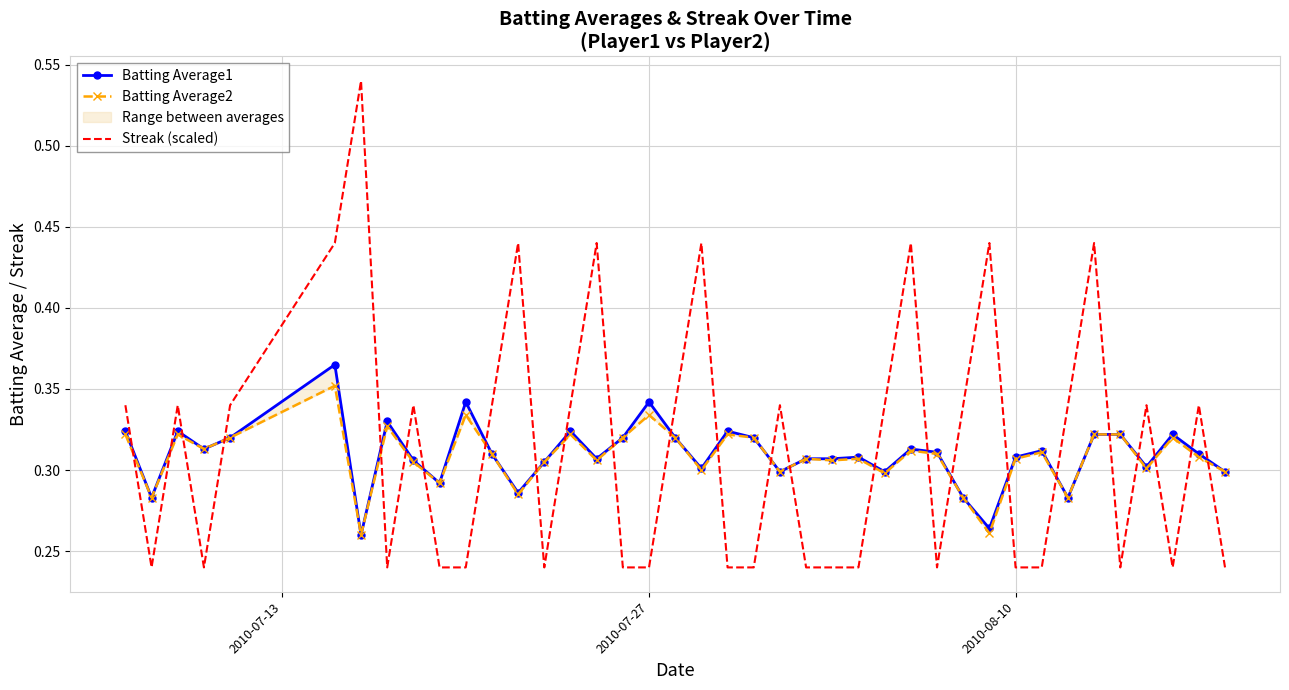

List the series in order of their overall mean, highest first.

Streak (scaled), Batting Average1, Batting Average2